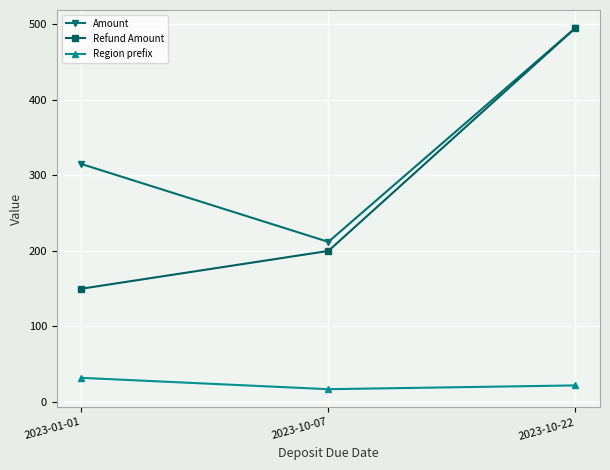

What value does the Region prefix series have at 2023-10-07, to the nearest 5?

15